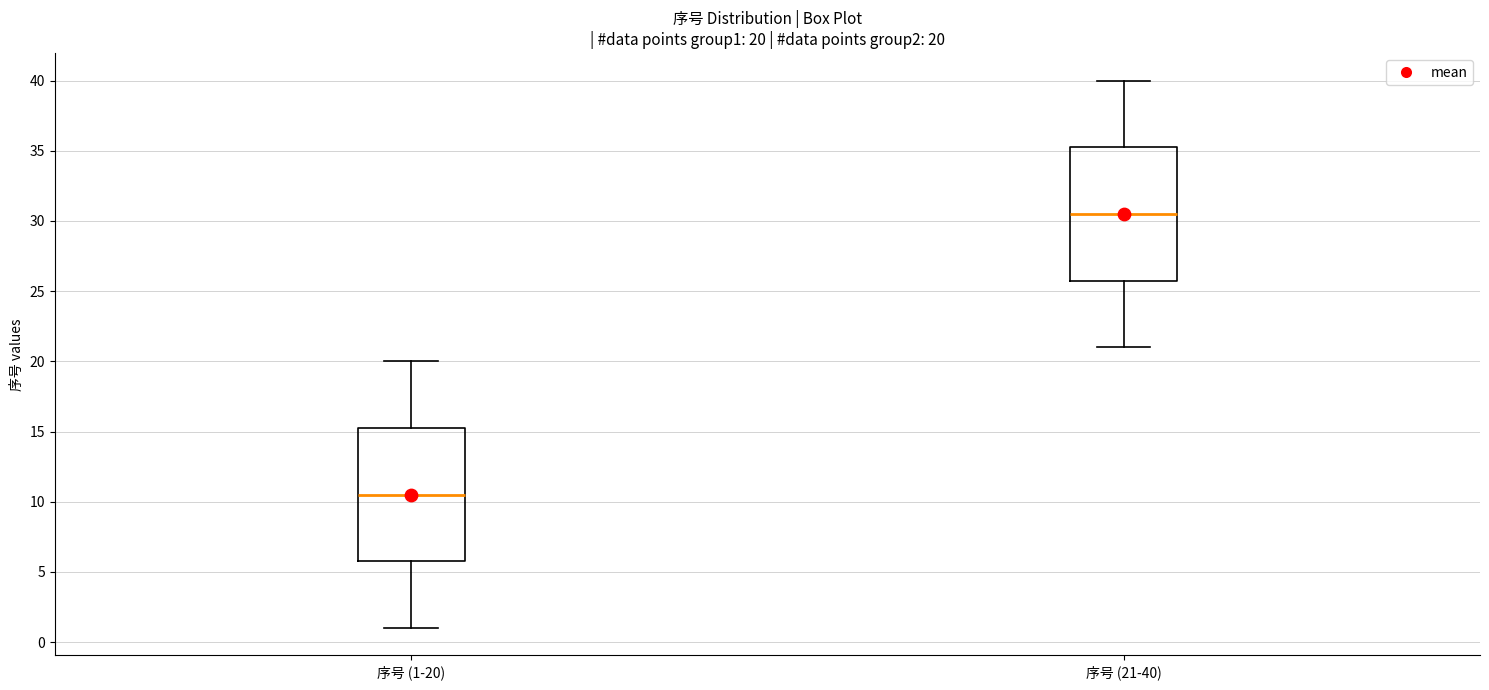

Which box has the highest median line?

序号 (21-40)